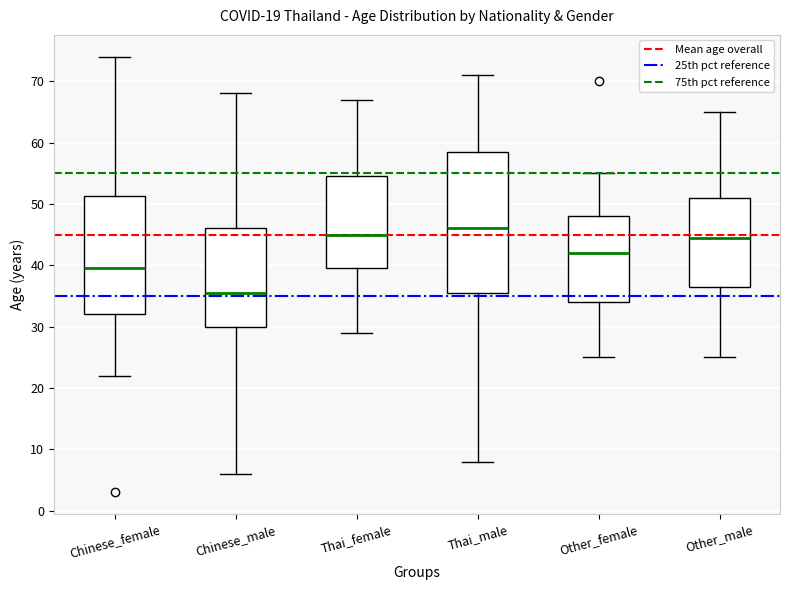

Which box is the tallest, from its lower edge to its upper edge?

Thai_male